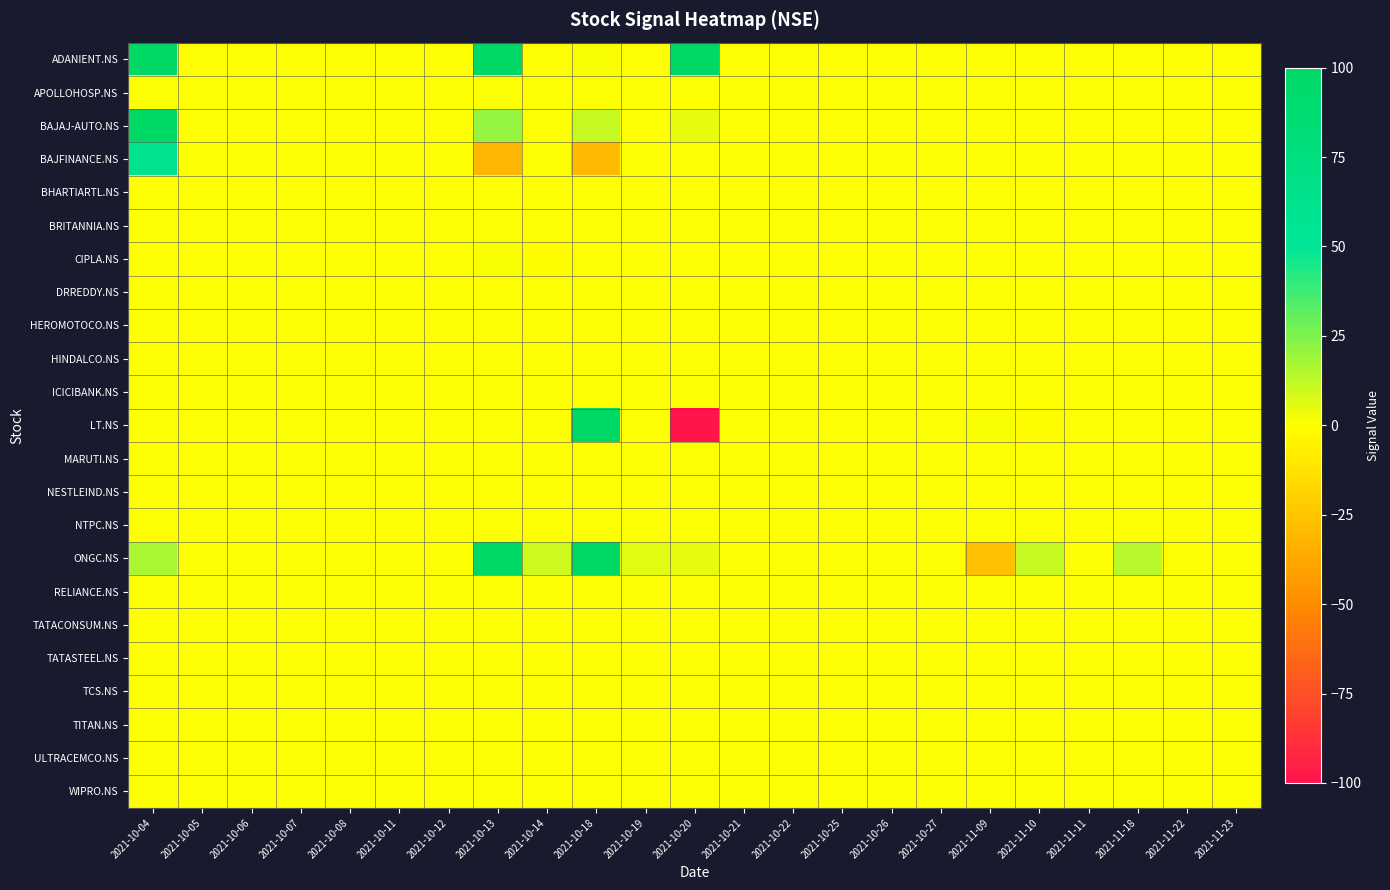

At how many categories does at least one series exceed 38?

4